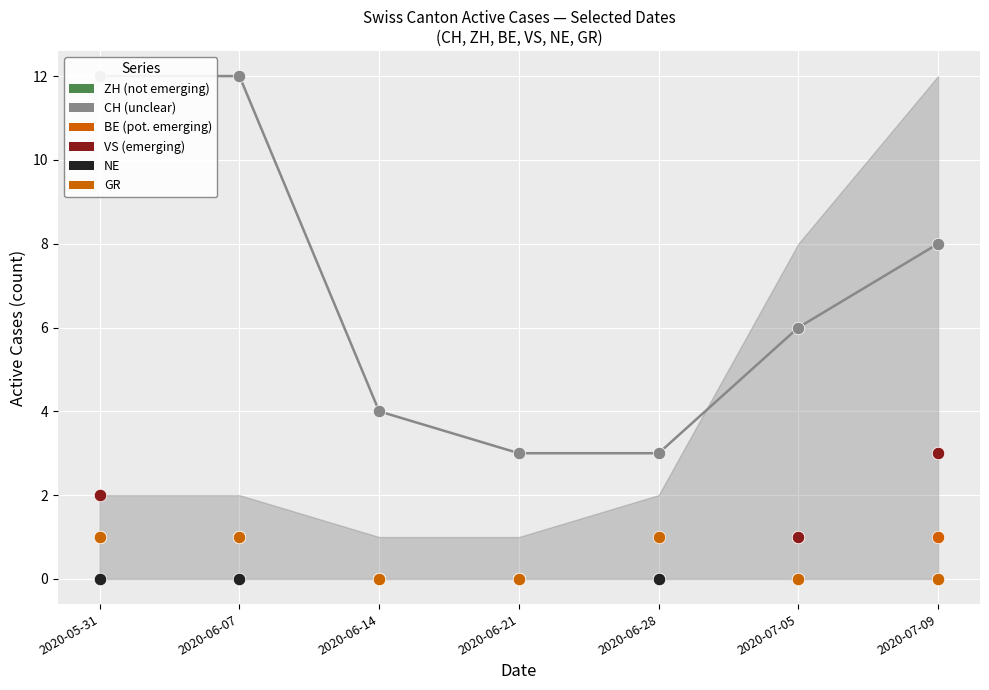

At how many categories does at least one series exceed 10?

2